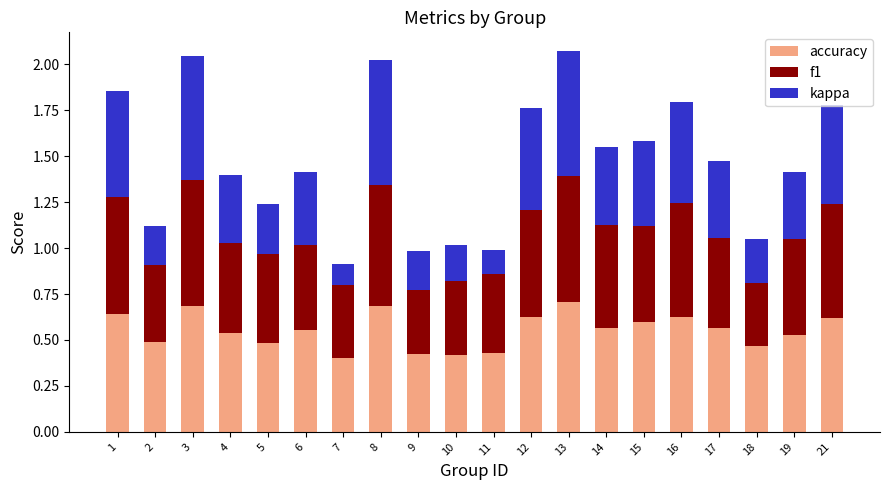

How many bars are there in total?

20